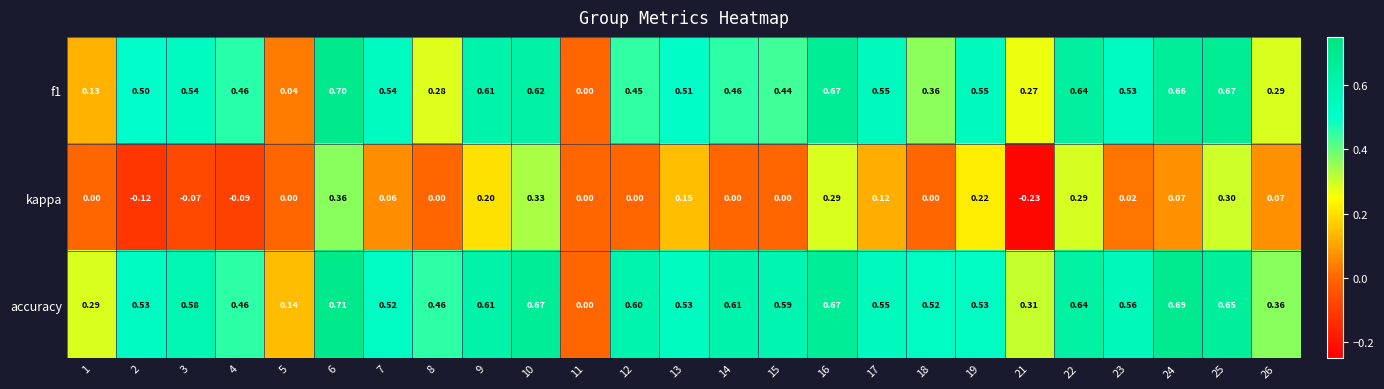

Which series has the widest spread of values?

accuracy